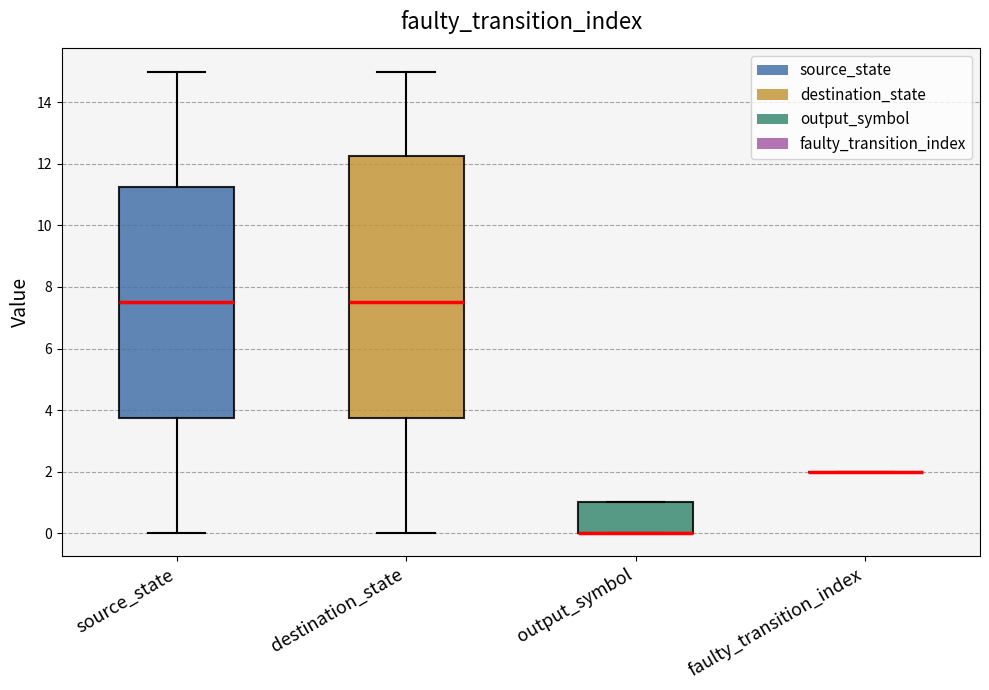

Which box is the tallest, from its lower edge to its upper edge?

destination_state